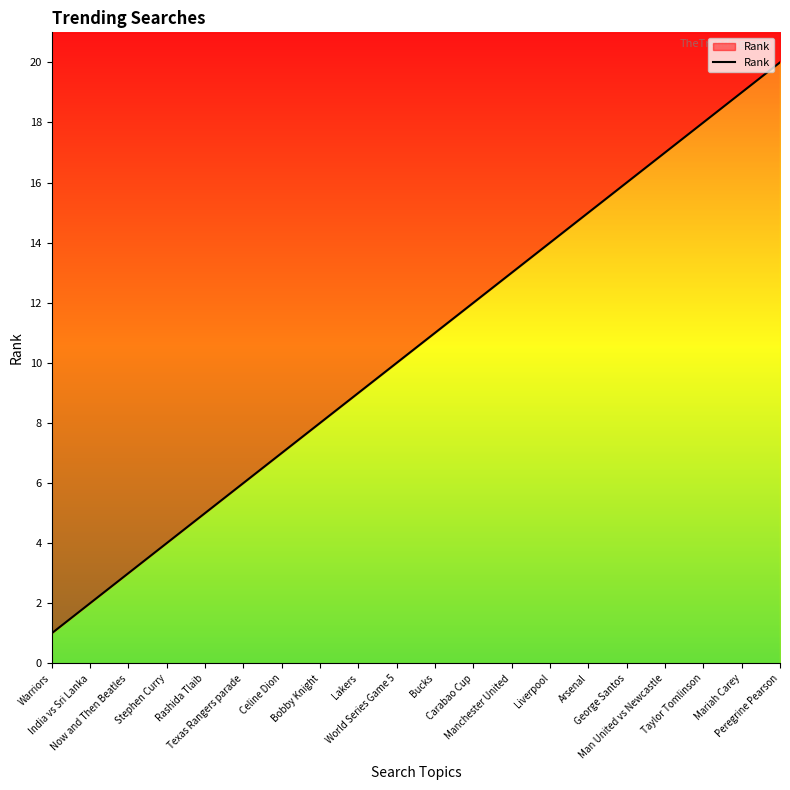

At which category does the chart reach its minimum across all series?

Warriors